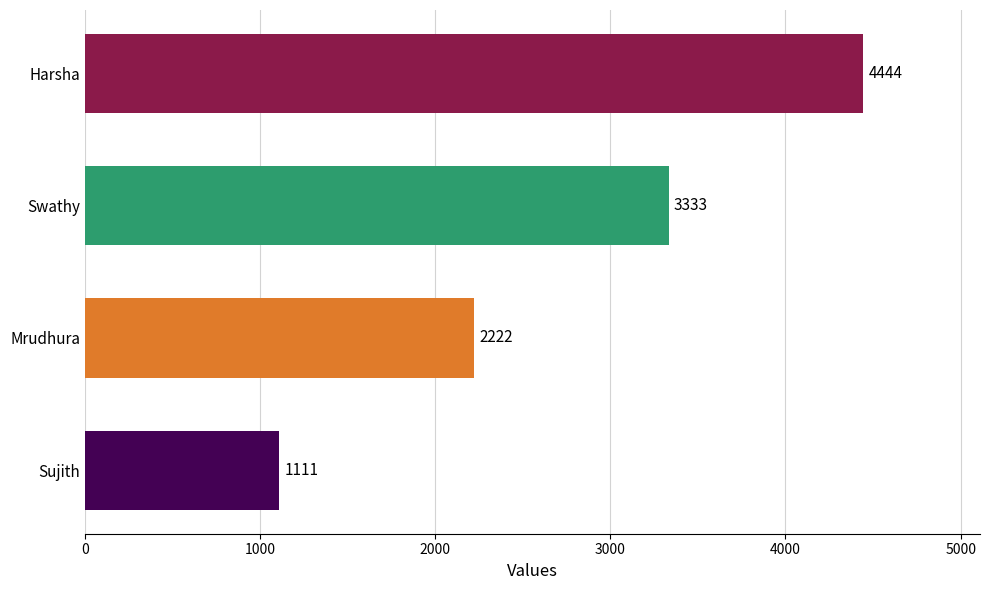

Which category has the highest value across all series?

Harsha